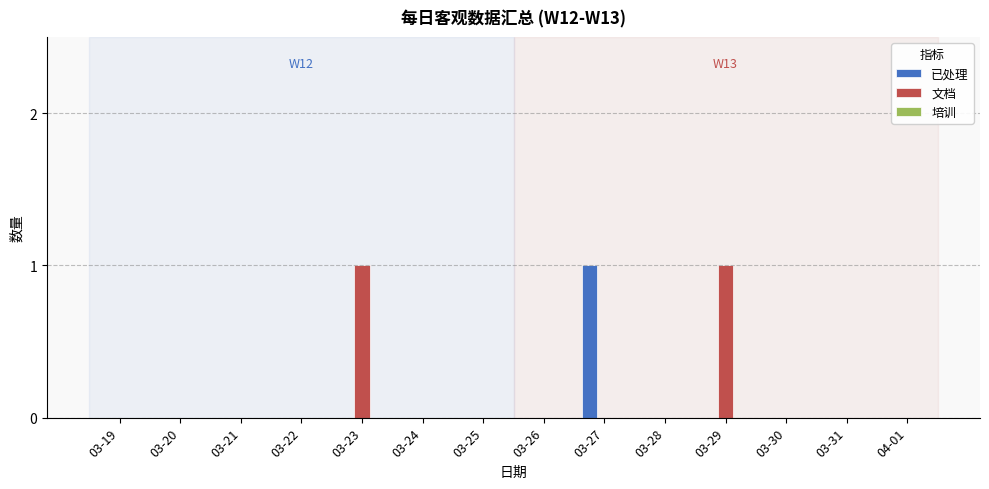

The 已处理 series shows 1 at 03-30. True or false?

False